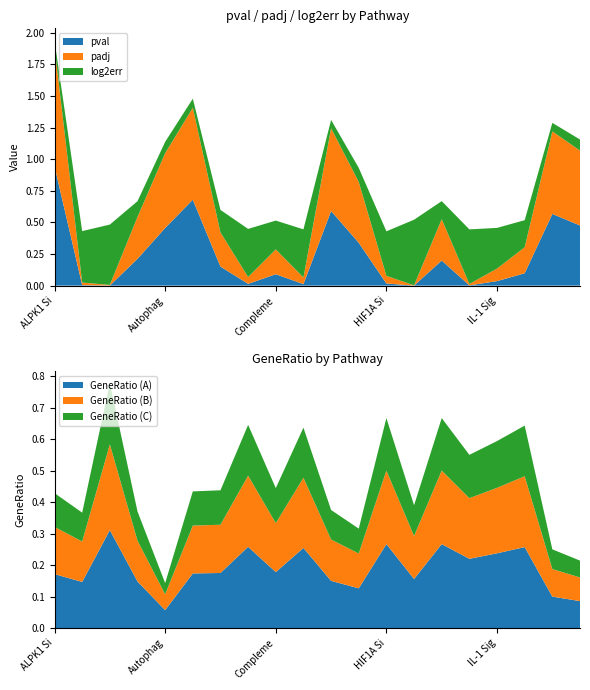

Which category has the highest value in the pval series?

ALPK1 Si